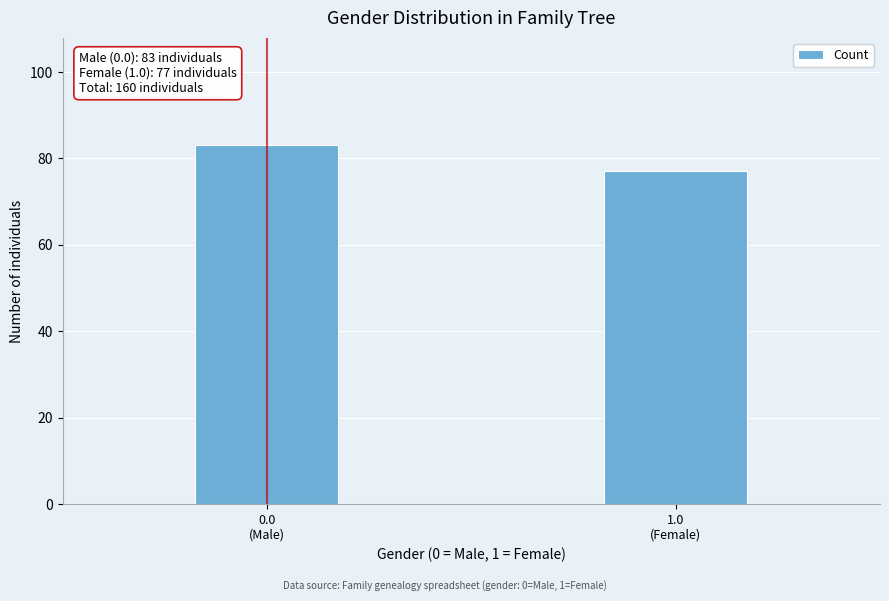

Reading left to right, list all the values displayed in this chart.

83	77